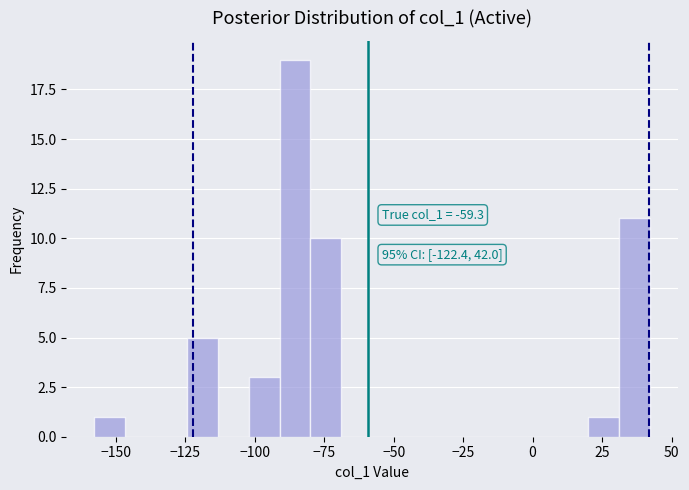

Read against the x-axis, roughly where is the centre of the tallest bar?

-85